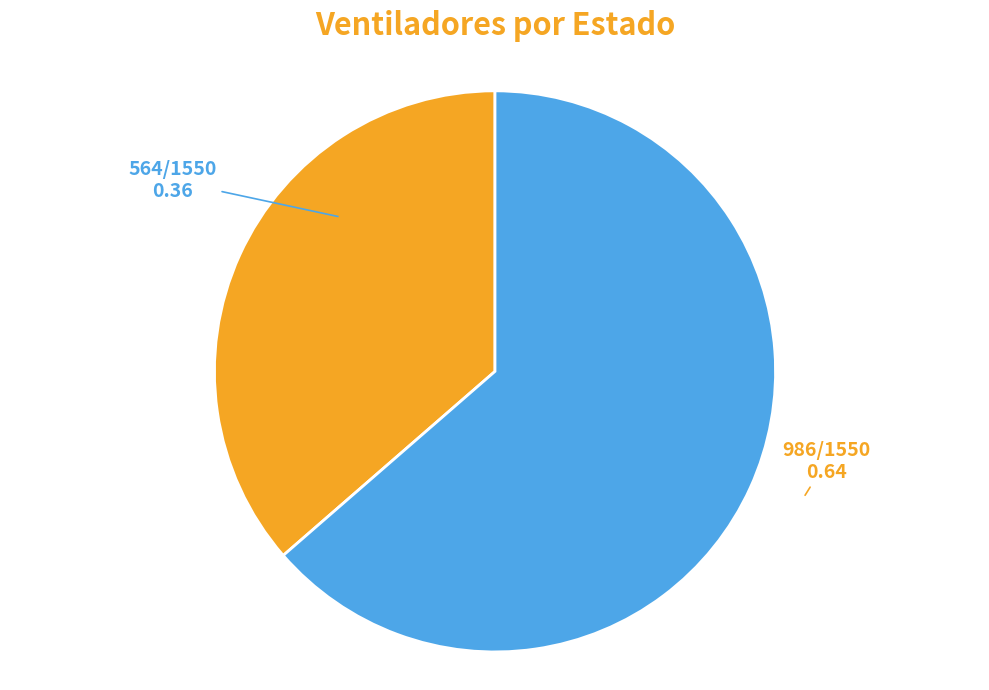

Is there any slice that represents more than half of the pie?

Yes